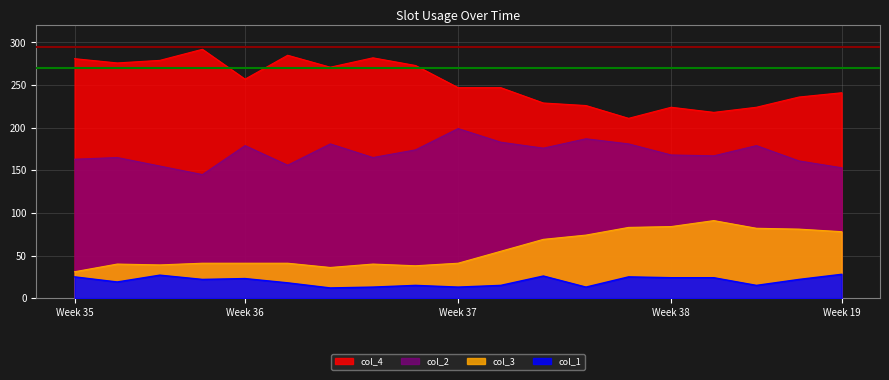

Between Week 36 and Week 38, which series saw the biggest shift?

col_3